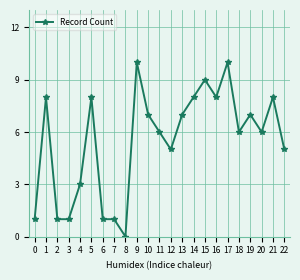

Count the number of data series in this chart.

1